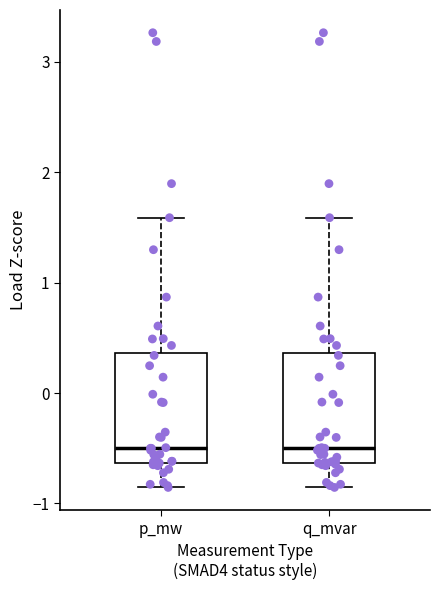

Reading left to right, read every box against the y-axis: the position of its median line, the range the box covers, and the ends of its whiskers. The values are not printed on the chart, so give them approximately, as read against the axis.

p_mw: median -0.5, box -0.6 to 0.4, whiskers -0.9 to 1.6
q_mvar: median -0.5, box -0.6 to 0.4, whiskers -0.9 to 1.6